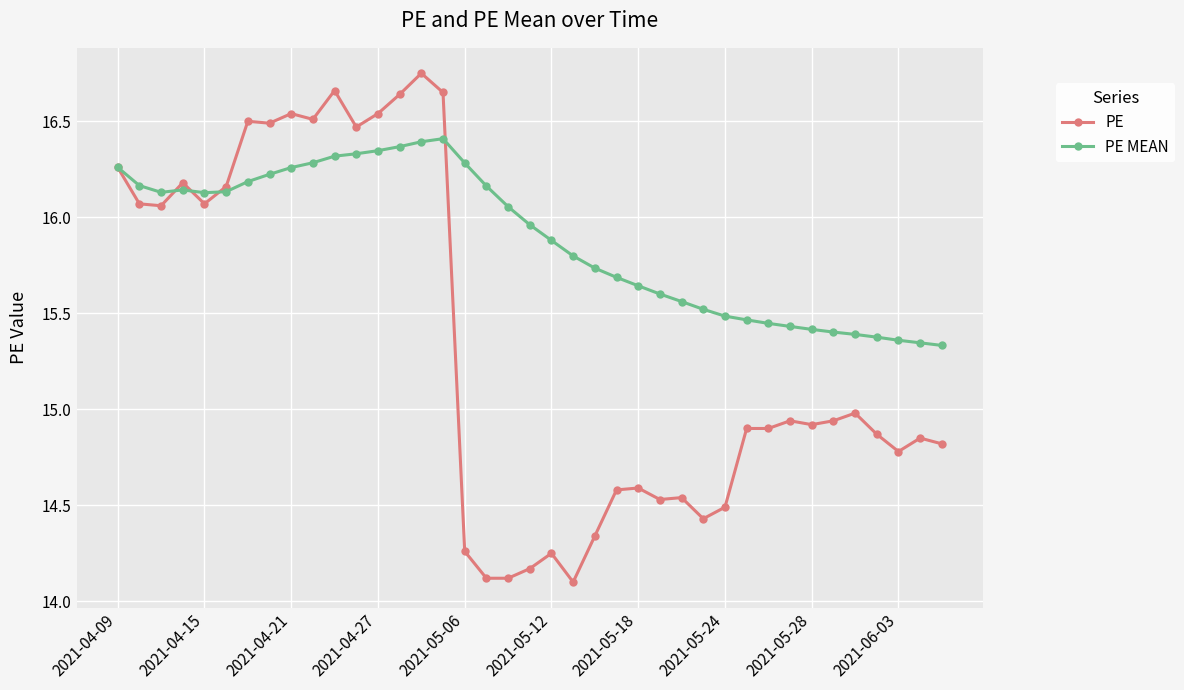

Which series has the largest total across all categories?

PE MEAN